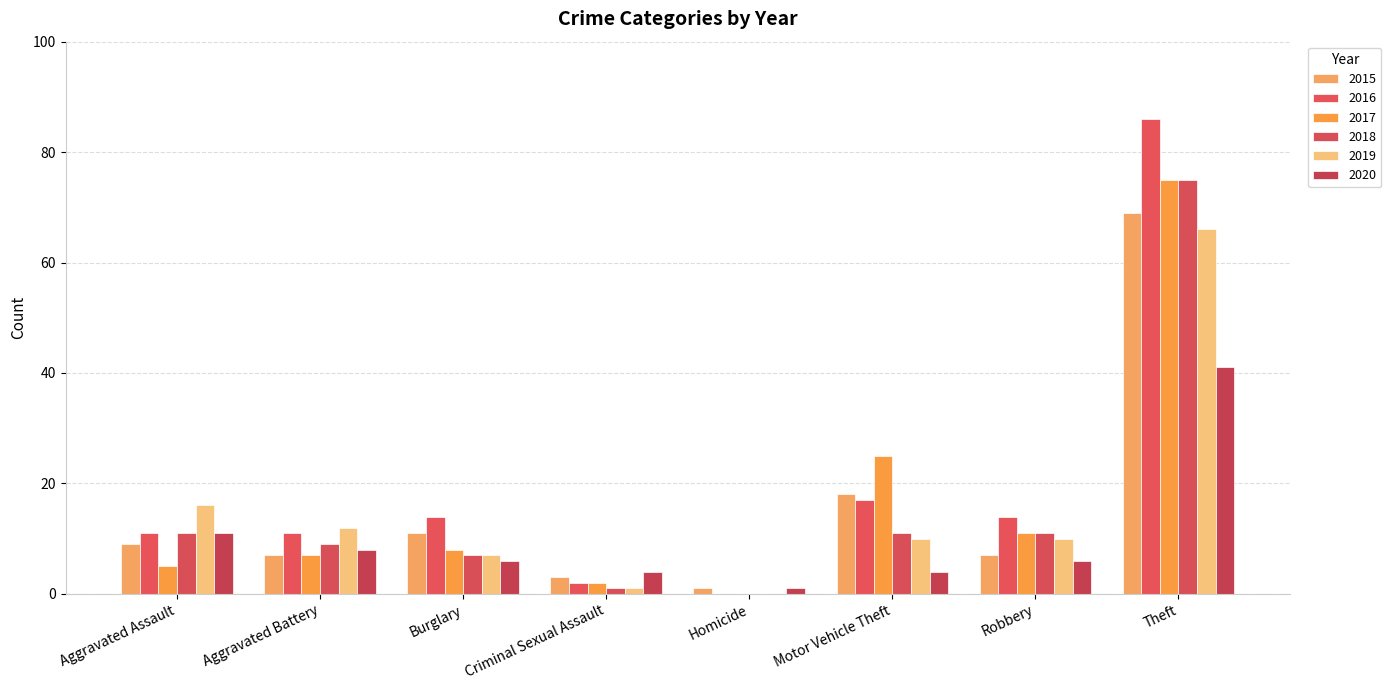

At how many categories does at least one series exceed 41?

1